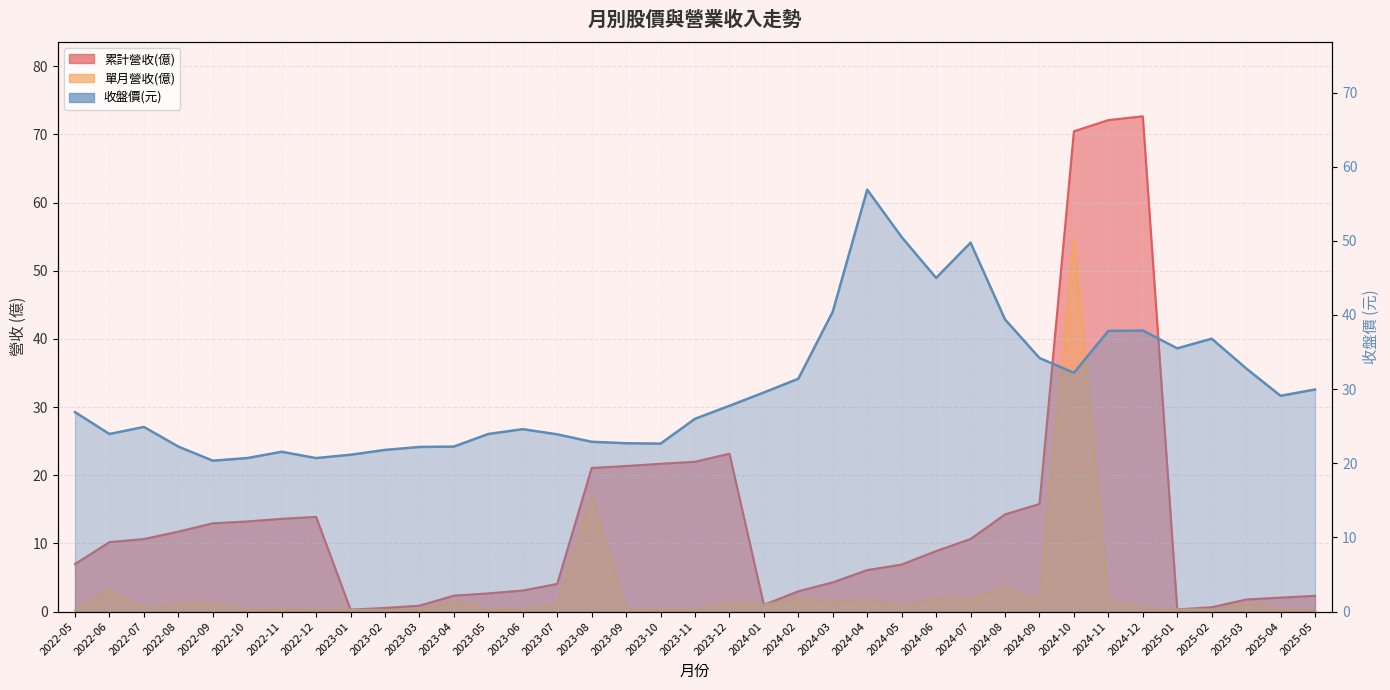

Which label corresponds to the smallest value in the chart?

2022-05